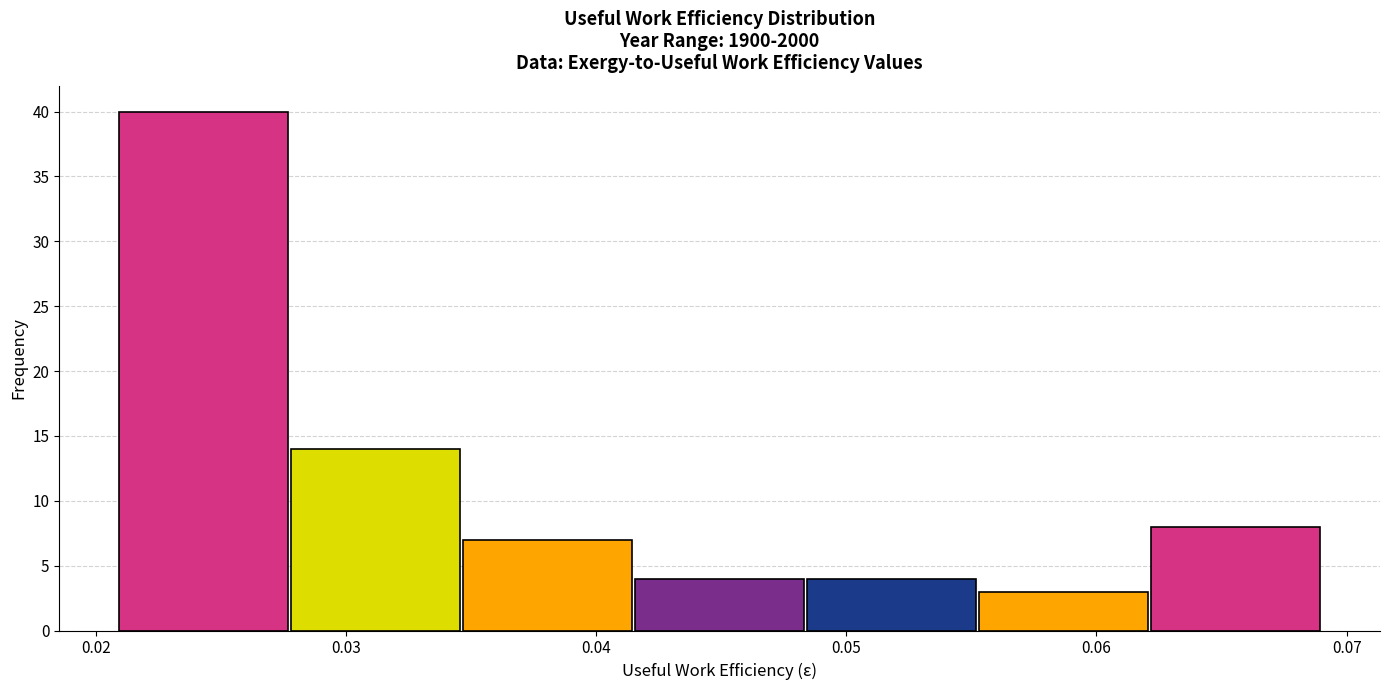

What is the height of the bar covering 0.021 to 0.028 on the x-axis? Neither the bar edges nor the heights are printed on the chart, so give them approximately, as read against the axes.

40